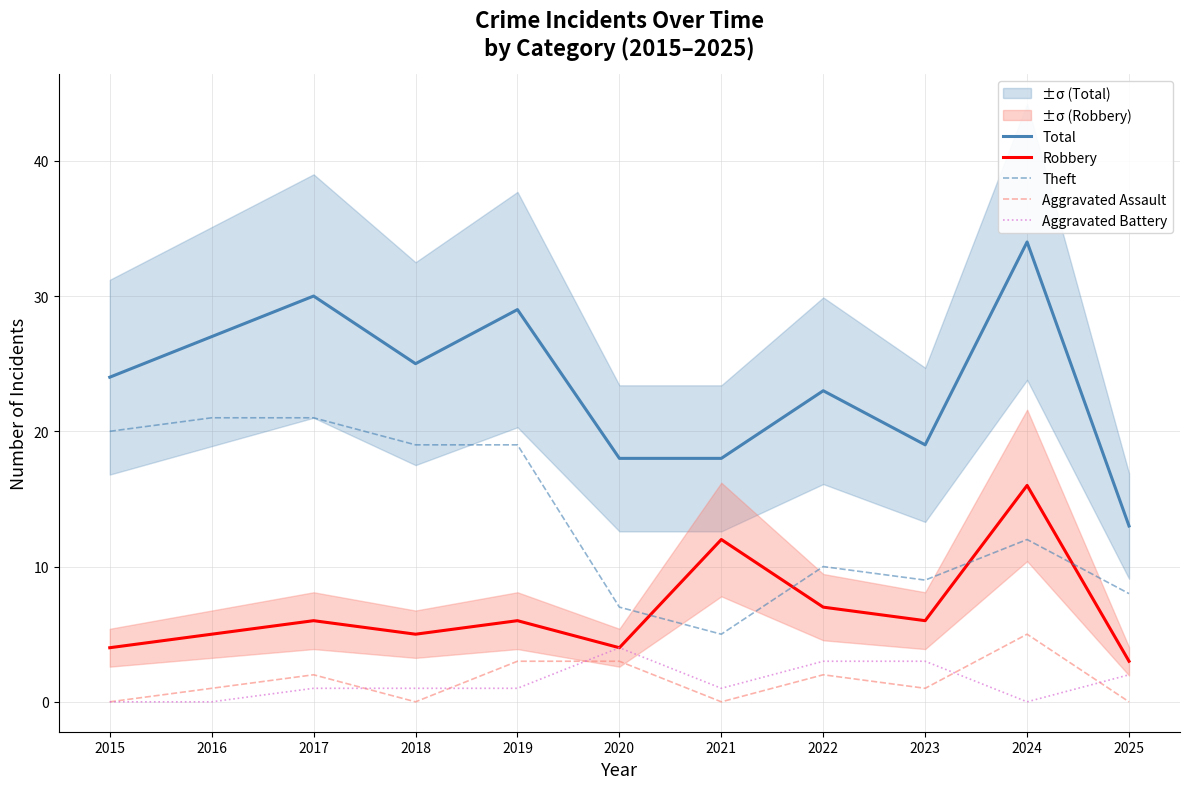

Which series has the widest spread of values?

Total